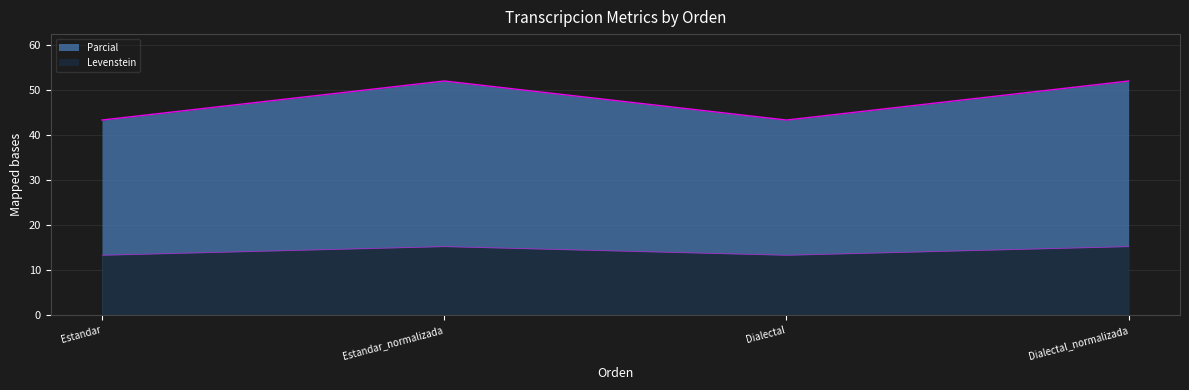

List the labels in order of Levenstein value, largest first.

Estandar_normalizada, Dialectal_normalizada, Estandar, Dialectal